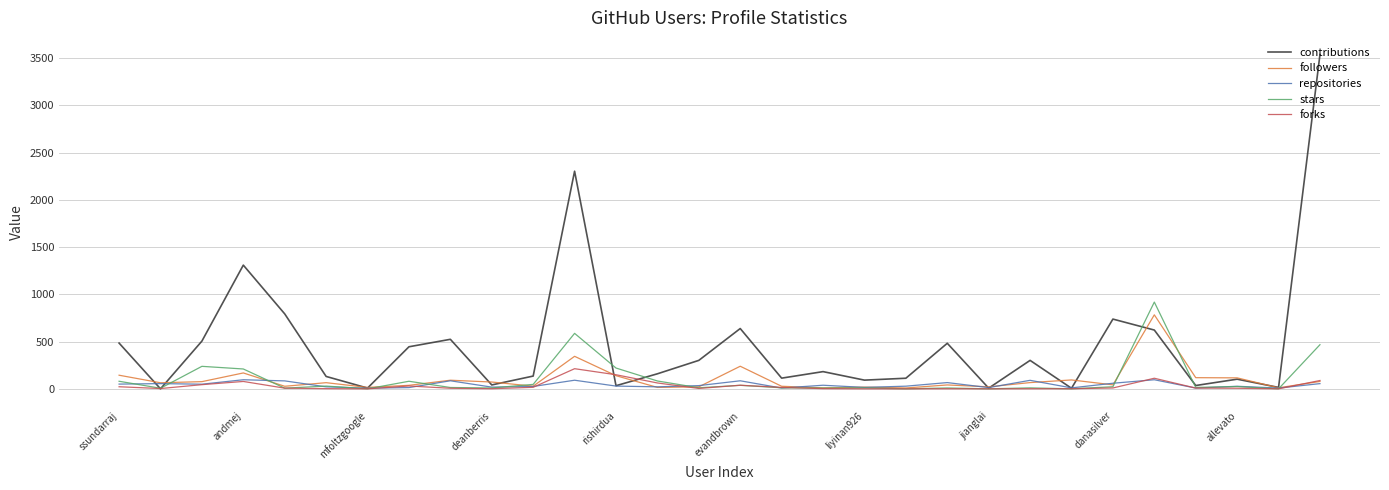

Which series has the largest total across all categories?

contributions